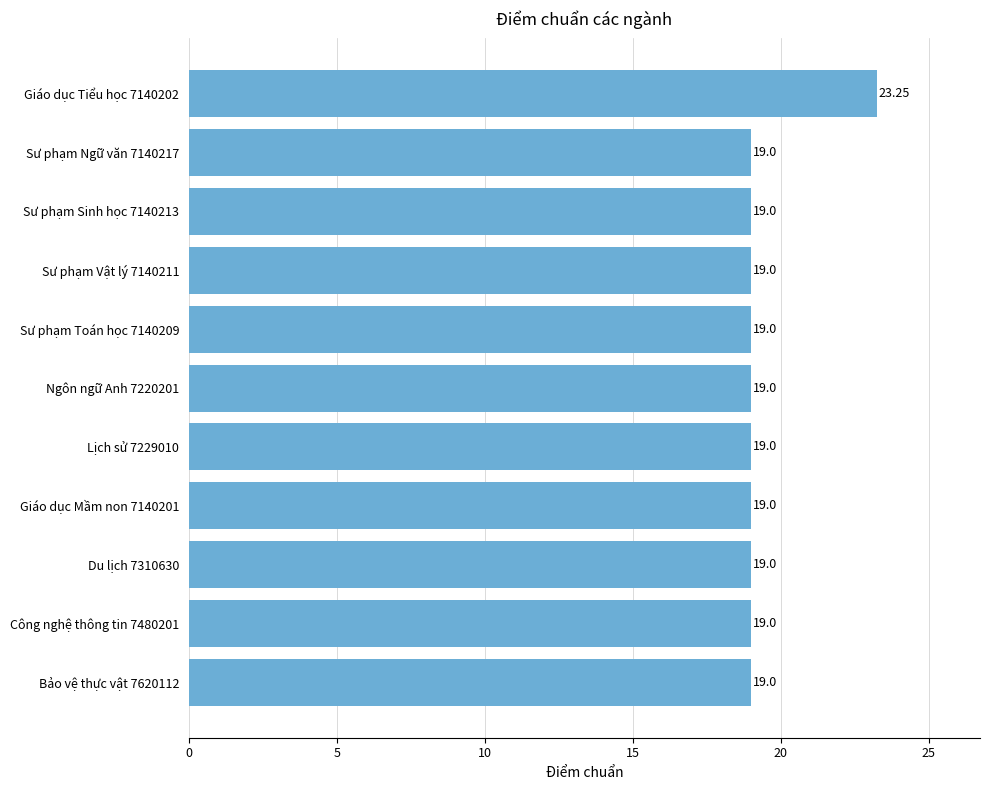

Are the bars grouped side by side (vs. stacked)?

No